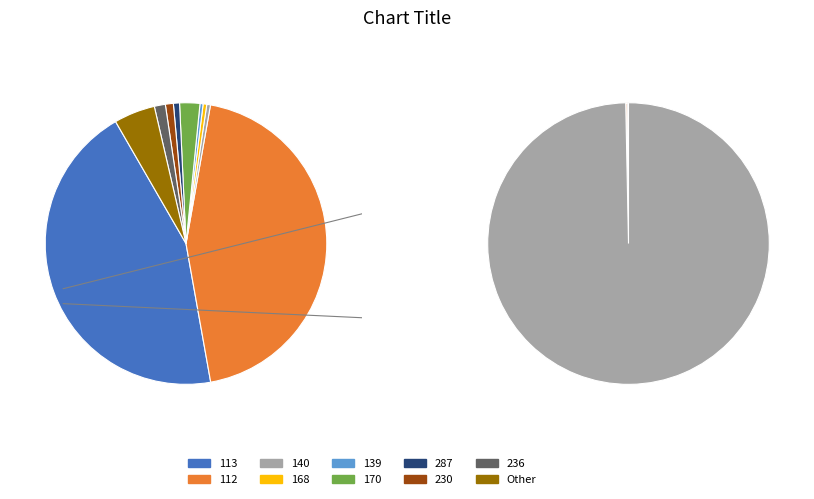

Is it true that 170 is 19% of the pie?

False